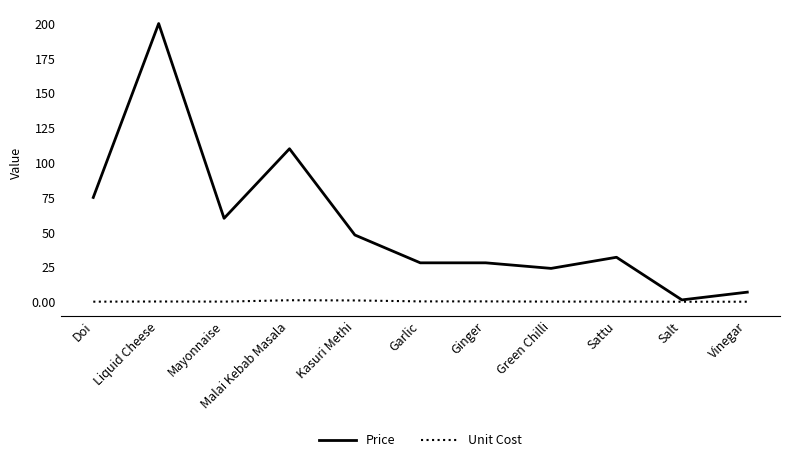

What is the sum of all Price values?

613.3